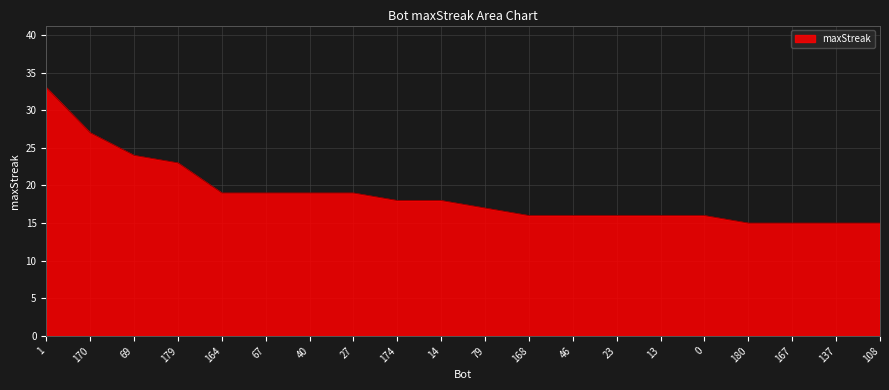

Reading left to right, extract all data points from this chart.

33	27	24	23	19	19	19	19	18	18	17	16	16	16	16	16	15	15	15	15